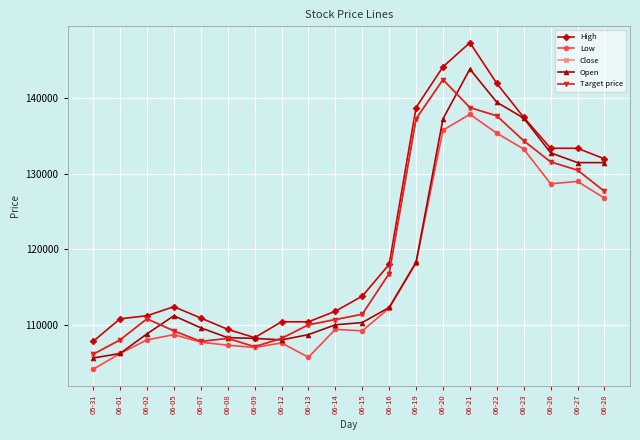

Read the Open value at 06-07.

109600